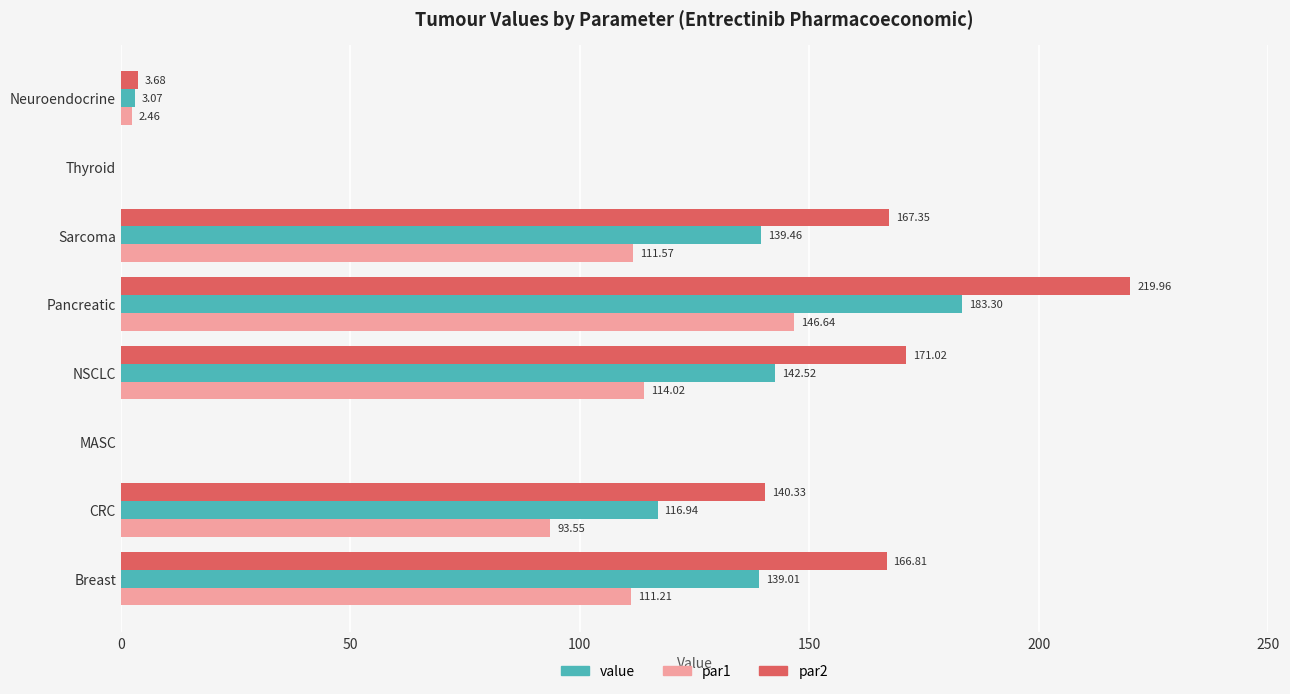

Which series changed the most between Breast and CRC?

par2